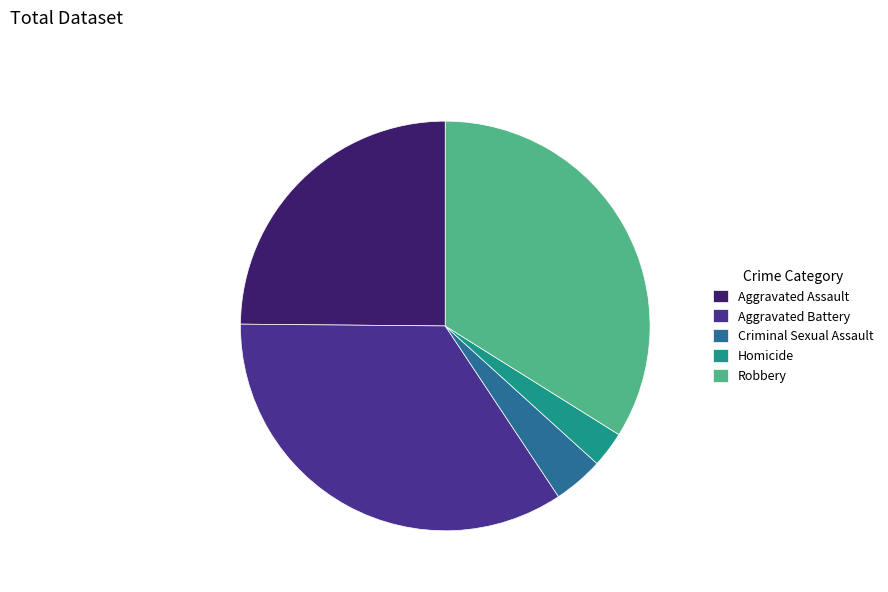

Is it true that Homicide is 3% of the pie?

True